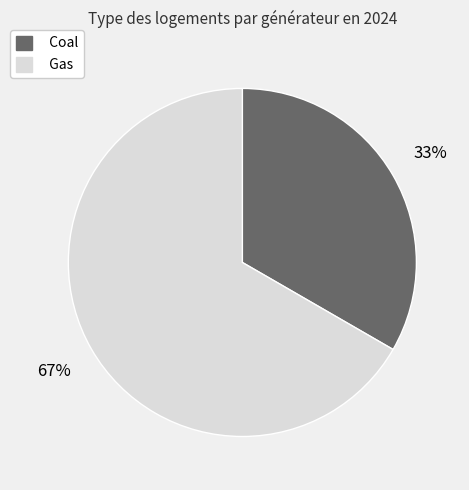

Combined, do Gas and Coal account for over 50%?

Yes